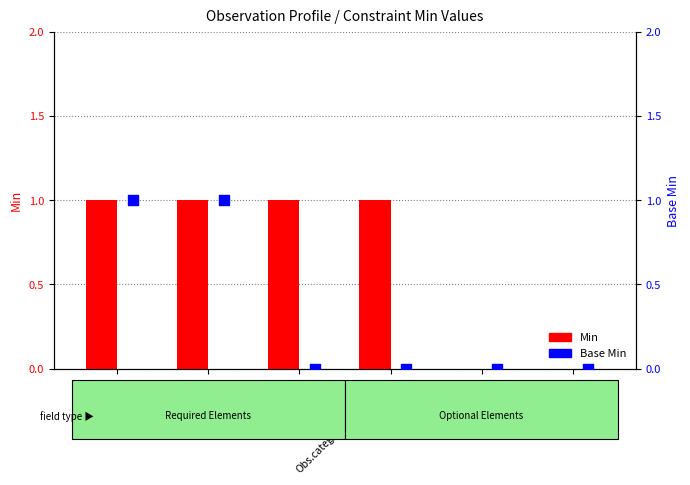

At which category is the sum across all series the highest?

Obs.status